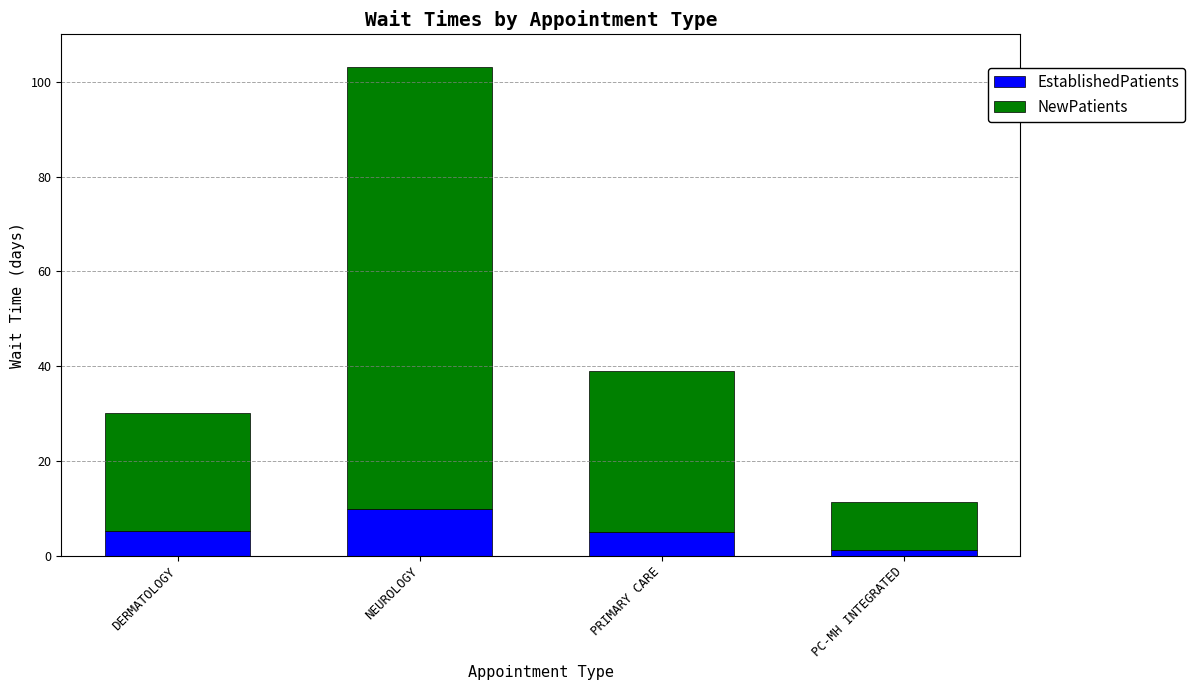

How many distinct data groups are displayed?

2